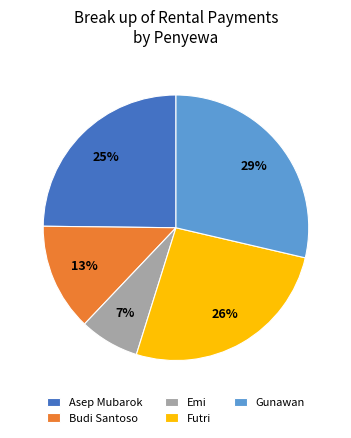

Which category has the biggest portion of the pie?

Gunawan